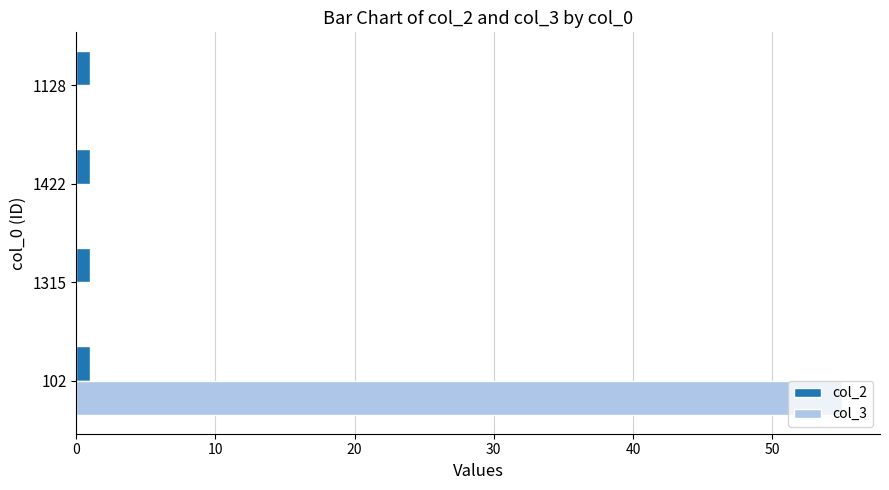

The col_2 series shows 1 at 102. True or false?

True